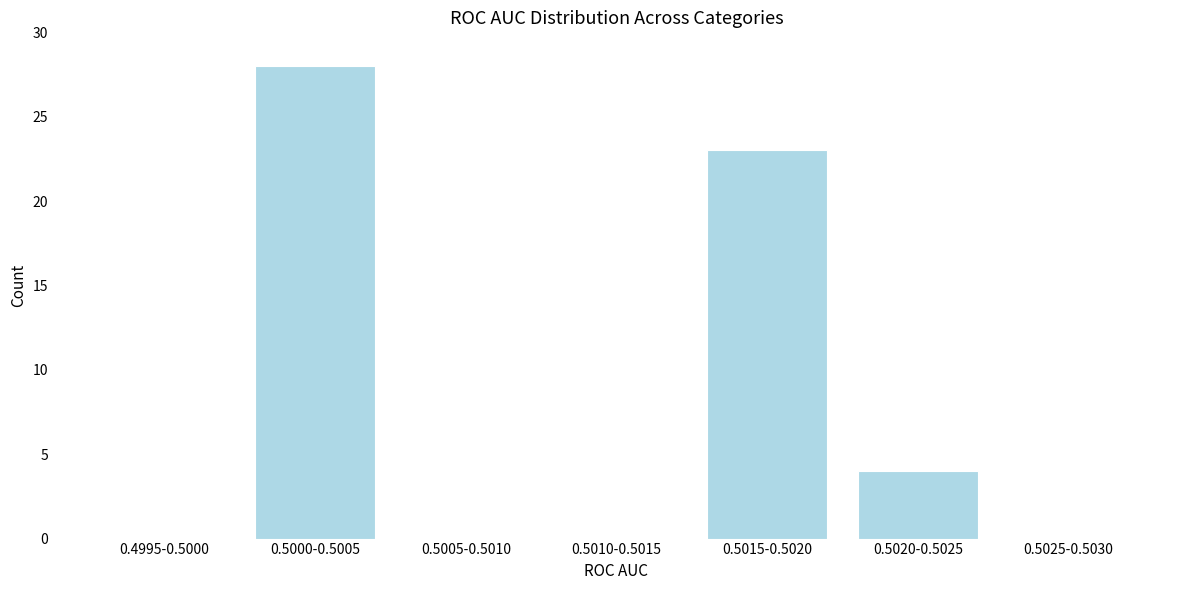

Reading left to right, transcribe all the data shown in this chart.

0.4995-0.5000=0	0.5000-0.5005=28	0.5005-0.5010=0	0.5010-0.5015=0	0.5015-0.5020=23	0.5020-0.5025=4	0.5025-0.5030=0